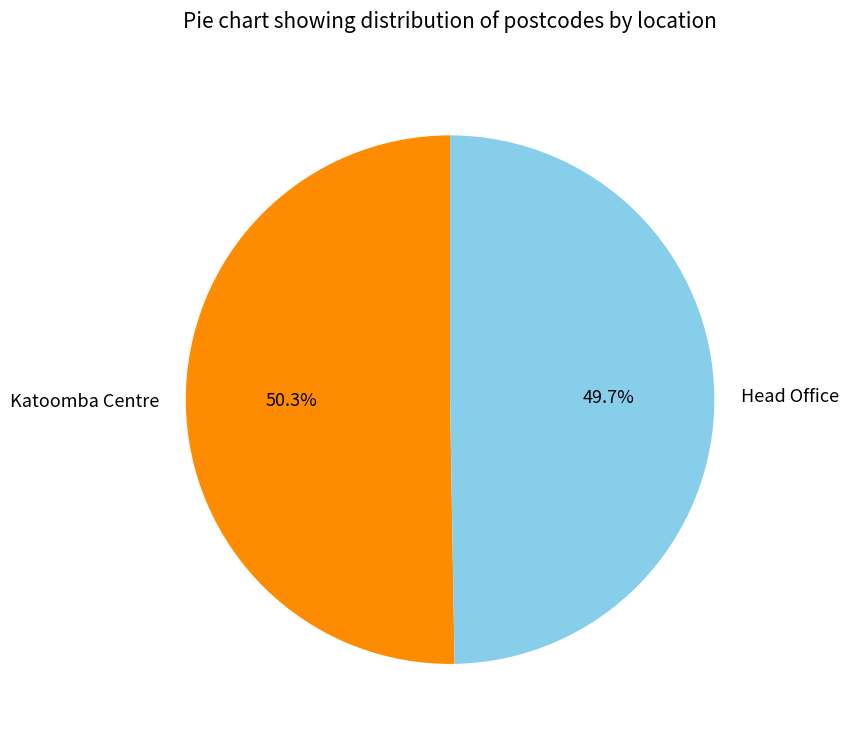

Do Katoomba Centre and Head Office together represent more than half of the pie?

Yes